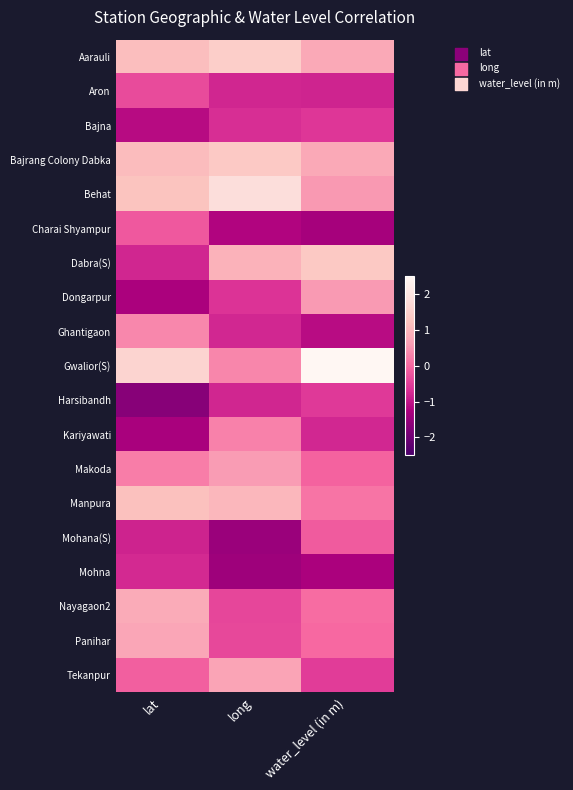

How many data points does each series have?

3